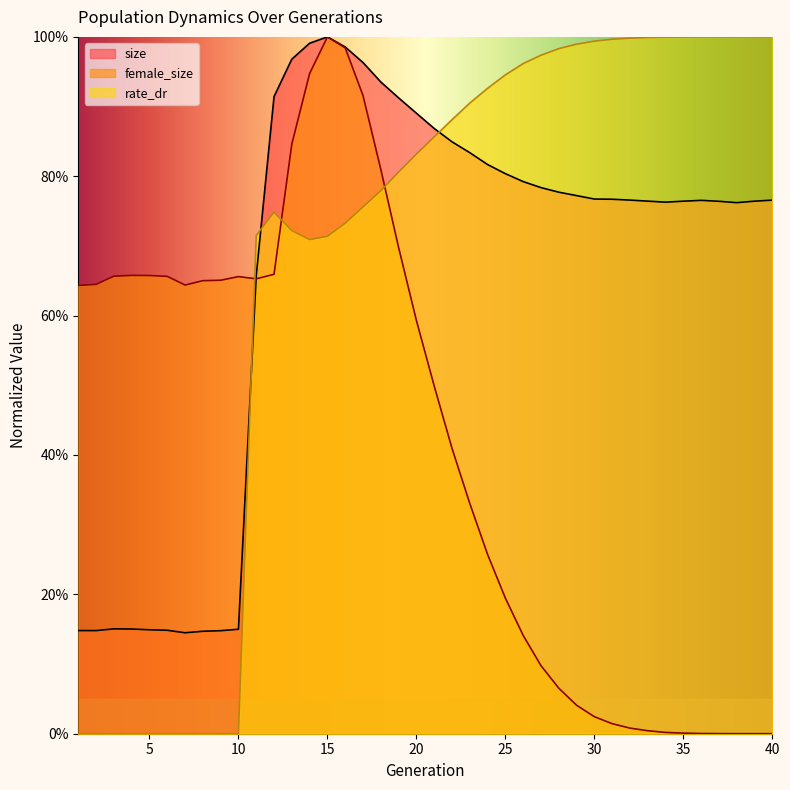

Reading right to left, extract all data points from this chart.

size: 0.8	0.8	0.8	0.8	0.8	0.8	0.8	0.8	0.8	0.8	0.8	0.8	0.8	0.8	0.8	0.8	0.8	0.8	0.8	0.9	0.9	0.9	0.9	1.0	1.0	1.0	1.0	1.0	0.9	0.7	0.1	0.1	0.1	0.1	0.1	0.1	0.2	0.2	0.1	0.1
female_size: 0.0	0.0	0.0	0.0	0.0	0.0	0.0	0.0	0.0	0.0	0.0	0.0	0.1	0.1	0.1	0.2	0.3	0.3	0.4	0.5	0.6	0.7	0.8	0.9	1.0	1.0	0.9	0.8	0.7	0.7	0.7	0.7	0.7	0.6	0.7	0.7	0.7	0.7	0.6	0.6
rate_dr: 1.0	1.0	1.0	1.0	1.0	1.0	1.0	1.0	1.0	1.0	1.0	1.0	1.0	1.0	1.0	0.9	0.9	0.9	0.9	0.9	0.8	0.8	0.8	0.8	0.7	0.7	0.7	0.7	0.7	0.7	0.0	0.0	0.0	0.0	0.0	0.0	0.0	0.0	0.0	0.0